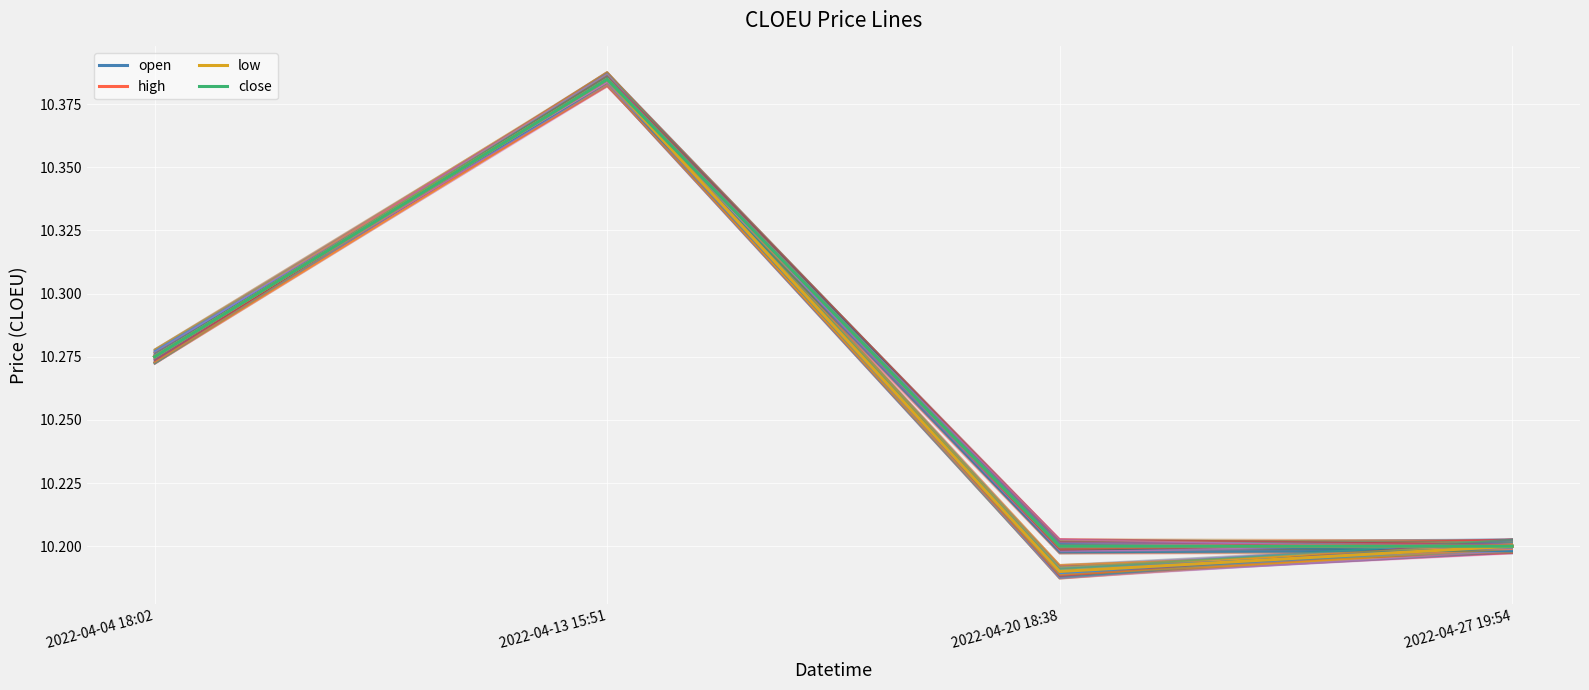

What is the total value across all series at 2022-04-20 18:38?

40.8